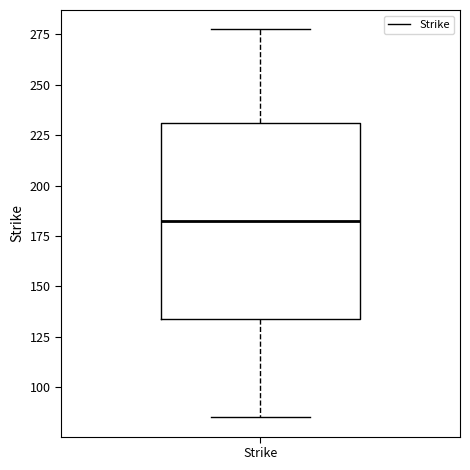

Transcribe this box plot: give where the median line is, the range the box spans, and where the two whiskers end, as read against the y-axis. The values are not printed on the chart, so give them approximately, as read against the axis.

median 185, box 135 to 230, whiskers 85 to 280